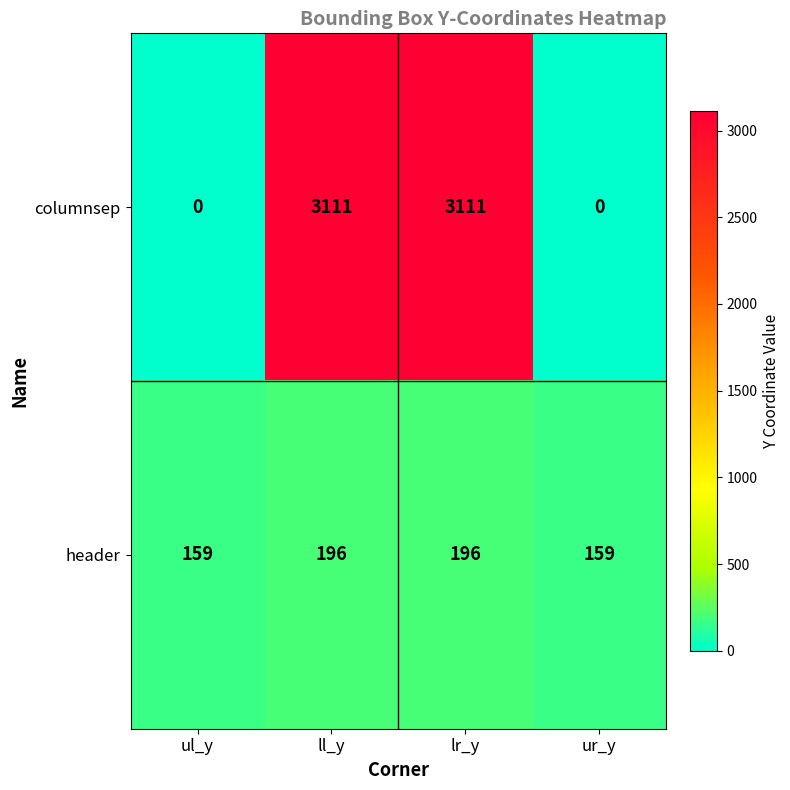

What is the sum of all header values?

710